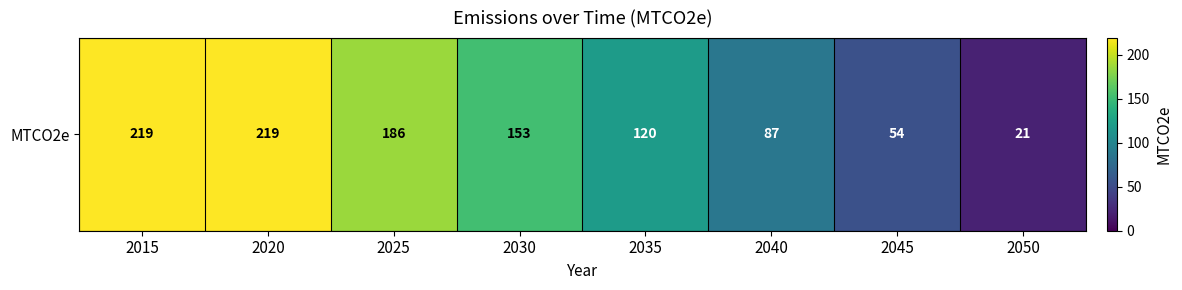

What is the sum of all values?

1059